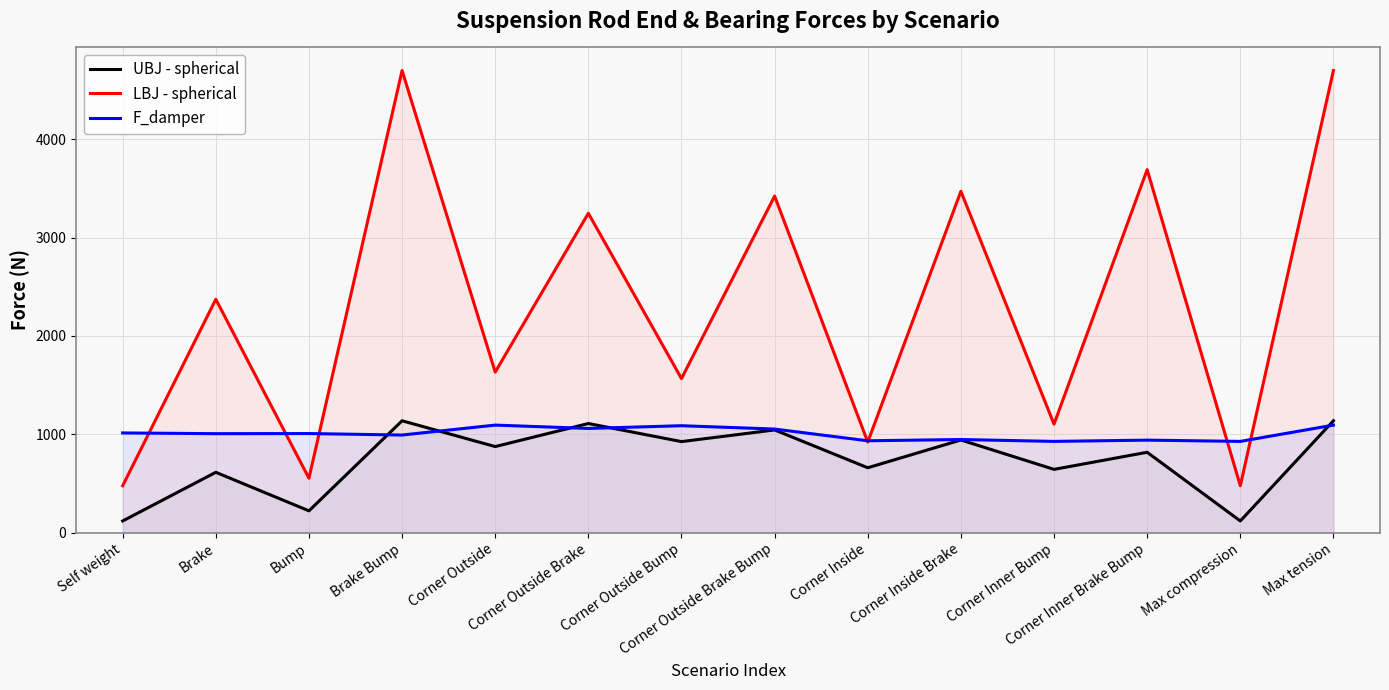

Rank the series at Bump from highest to lowest value.

F_damper, LBJ - spherical, UBJ - spherical